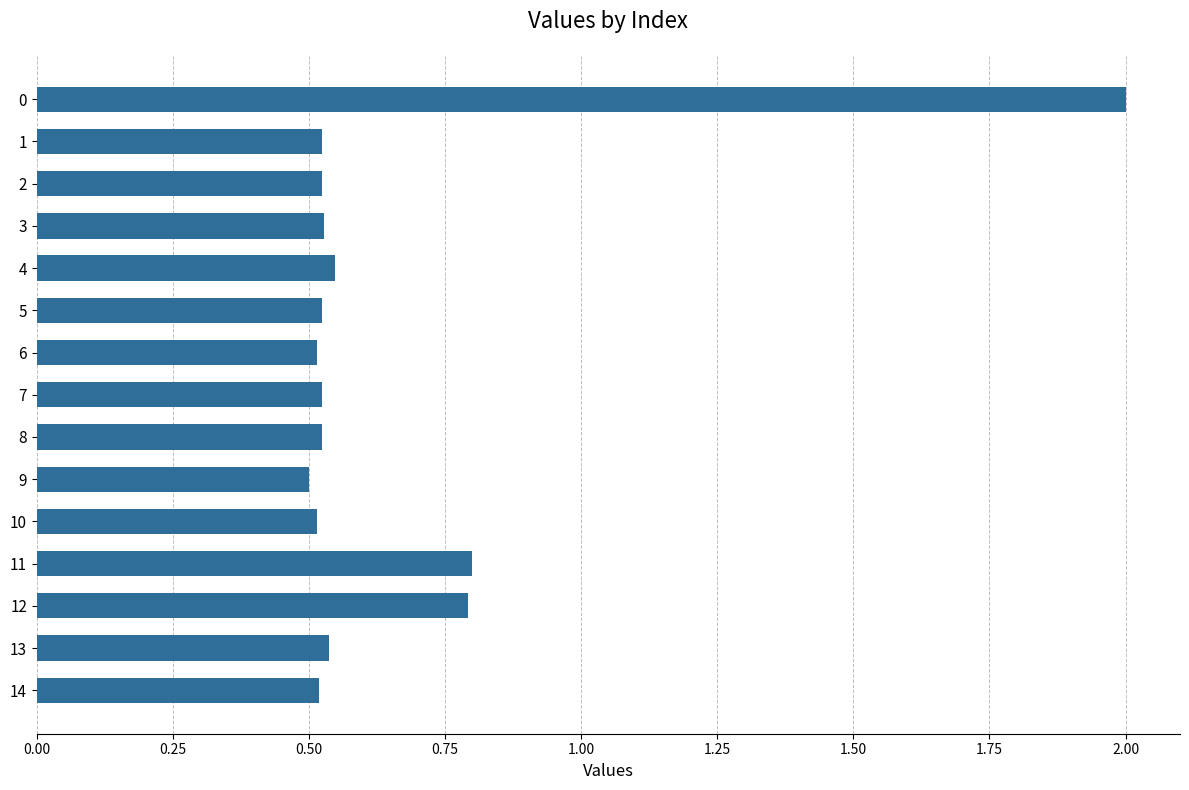

What is the difference between the second highest and minimum values?

0.3